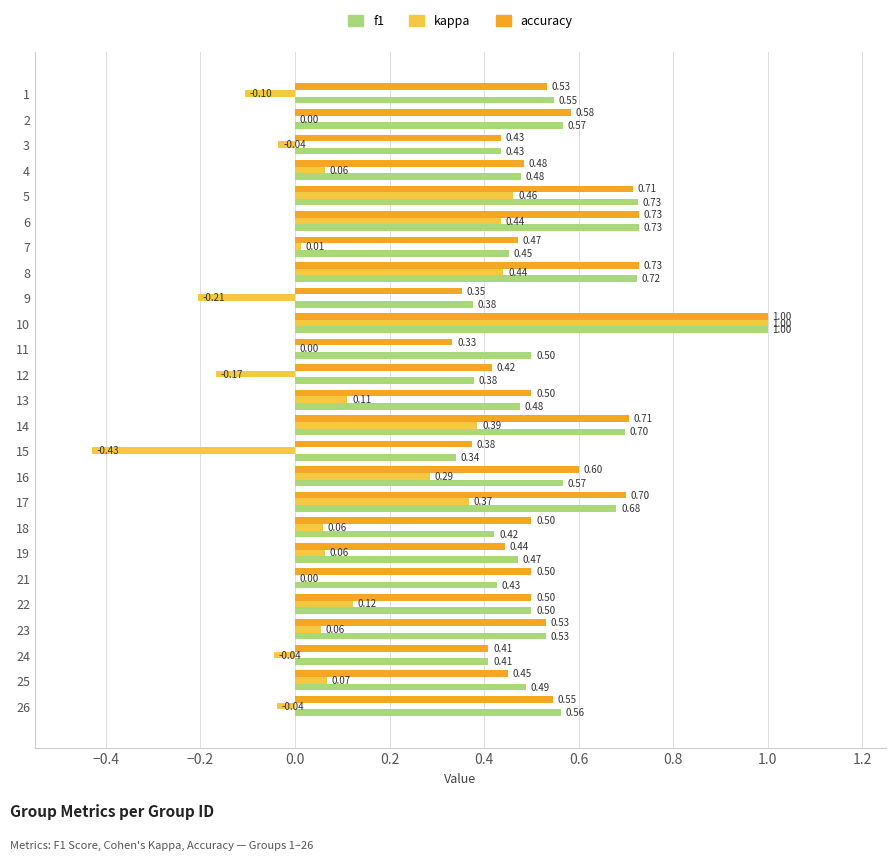

What is the sum of all kappa values?

2.9